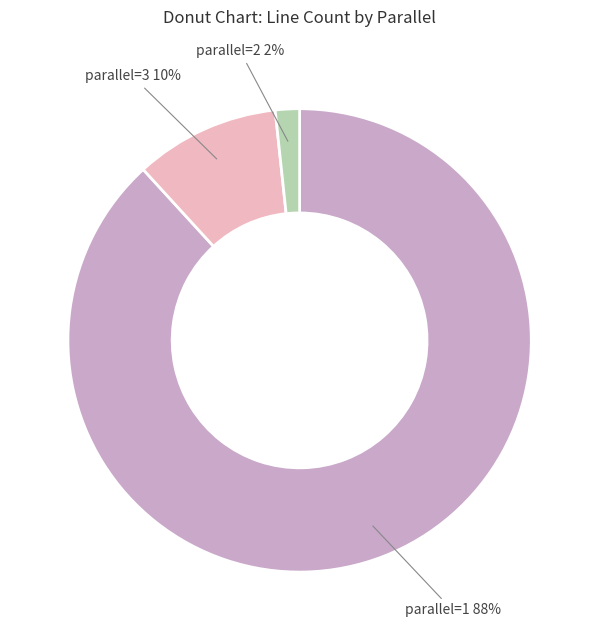

To the nearest percent, what is the average slice percentage?

33%